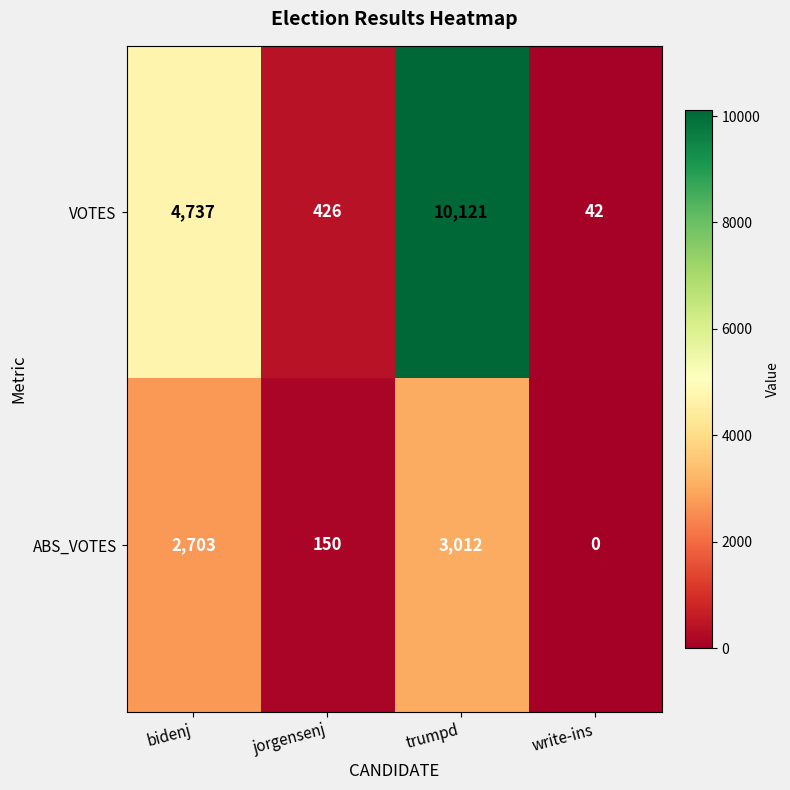

At which category does the chart reach its peak across all series?

trumpd